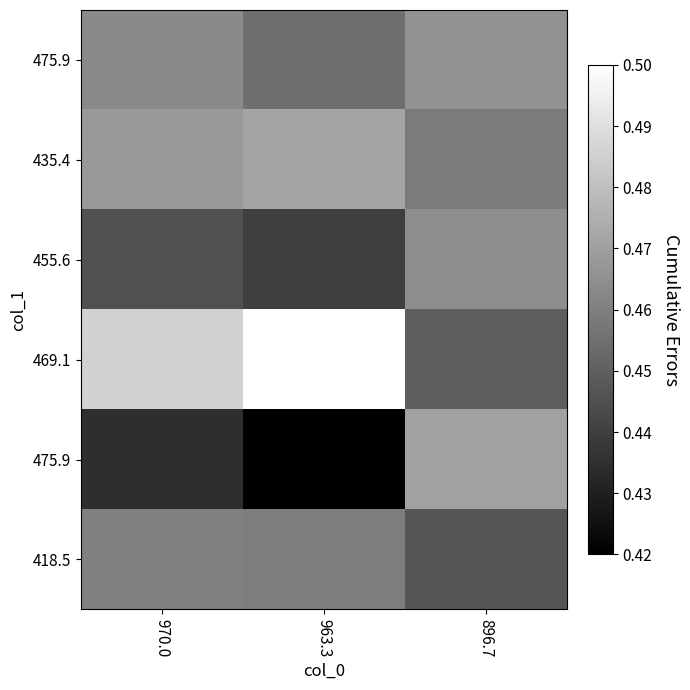

Which has a higher value, 896.7 or 963.3?

963.3